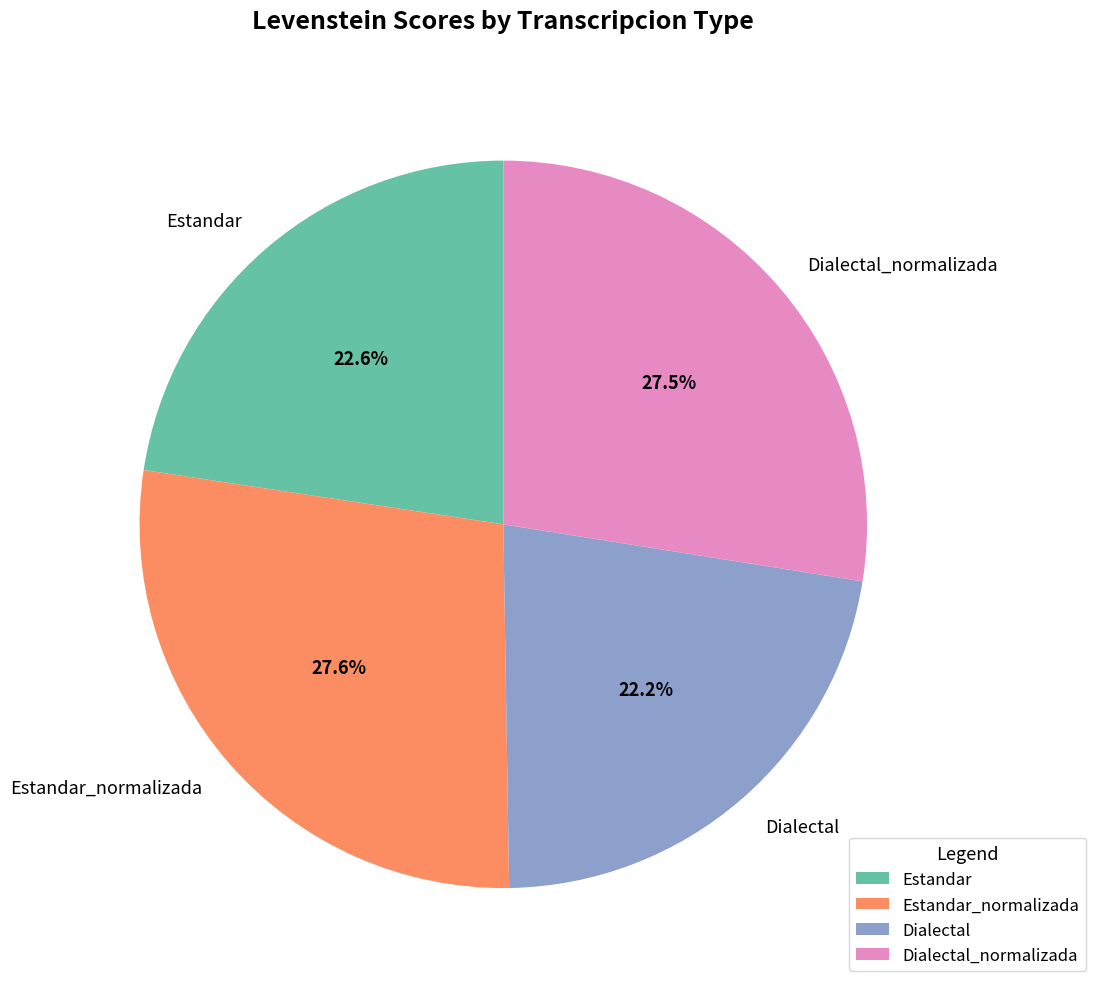

Approximately how many times larger is the value at Estandar compared to Estandar_normalizada?

0.8